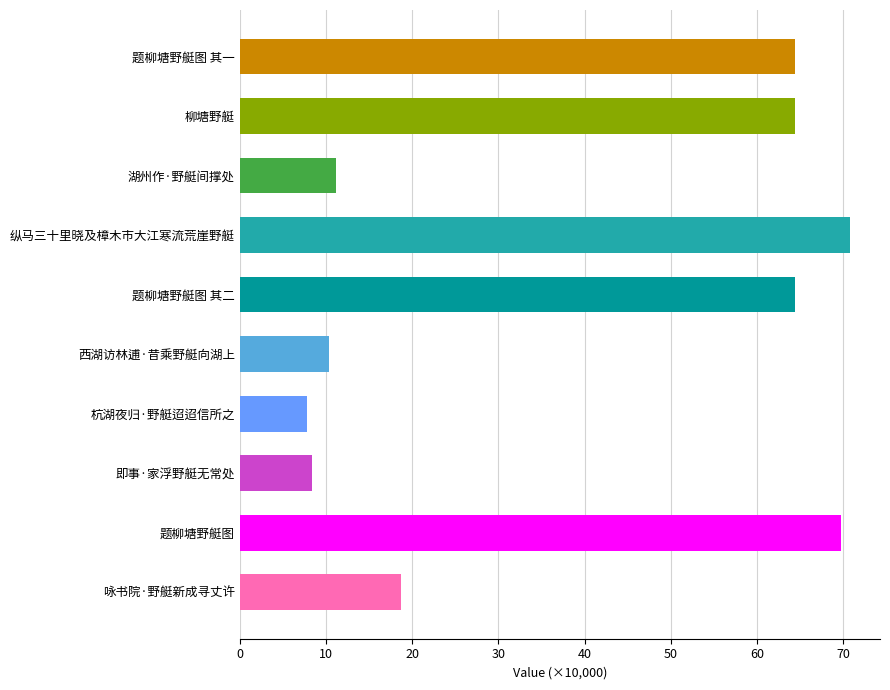

Reading top to bottom, list all the values displayed in this chart.

题柳塘野艇图 其一=64.4	柳塘野艇=64.4	湖州作·野艇间撑处=11.1	纵马三十里晓及樟木市大江寒流荒崖野艇=70.7	题柳塘野艇图 其二=64.4	西湖访林逋·昔乘野艇向湖上=10.4	杭湖夜归·野艇迢迢信所之=7.8	即事·家浮野艇无常处=8.3	题柳塘野艇图=69.8	咏书院·野艇新成寻丈许=18.7